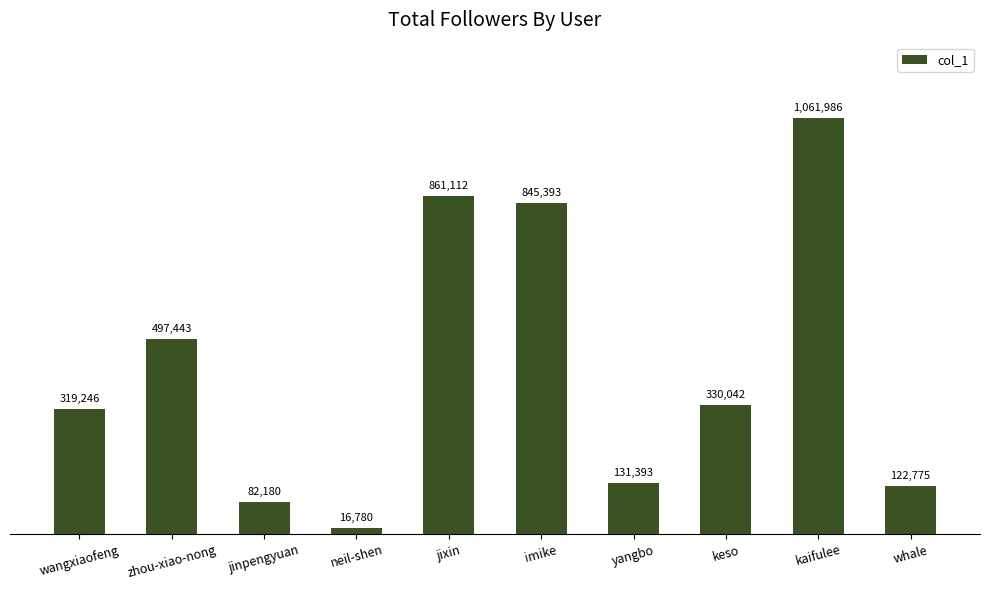

What is the label of the 8th bar from the right?

jinpengyuan